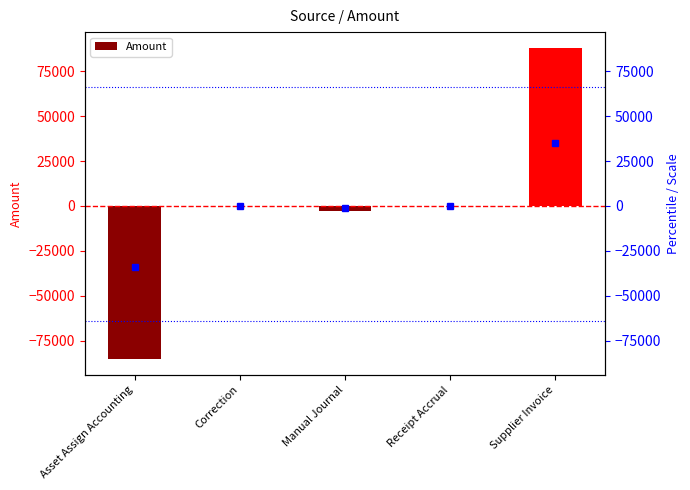

List the labels in order of value, smallest first.

Asset Assign Accounting, Manual Journal, Correction, Receipt Accrual, Supplier Invoice